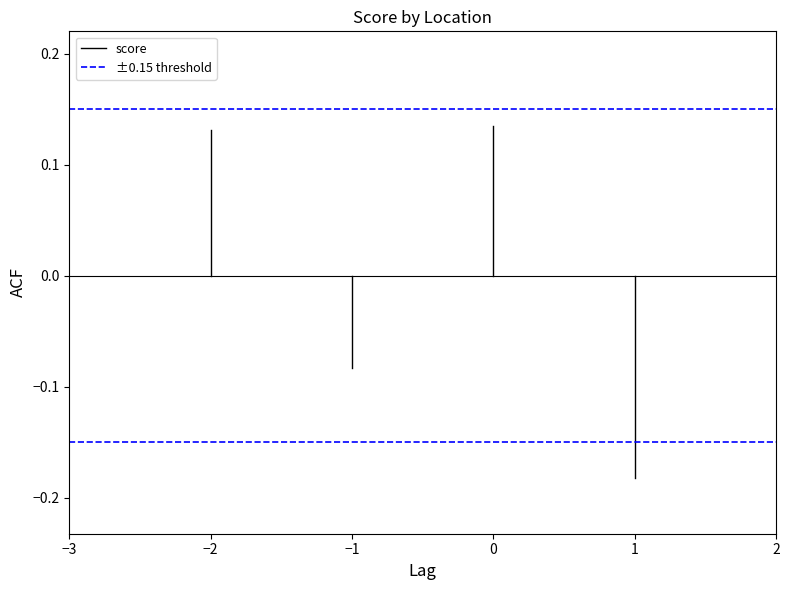

At −3, list the series in order from largest to smallest.

±0.15 threshold, score